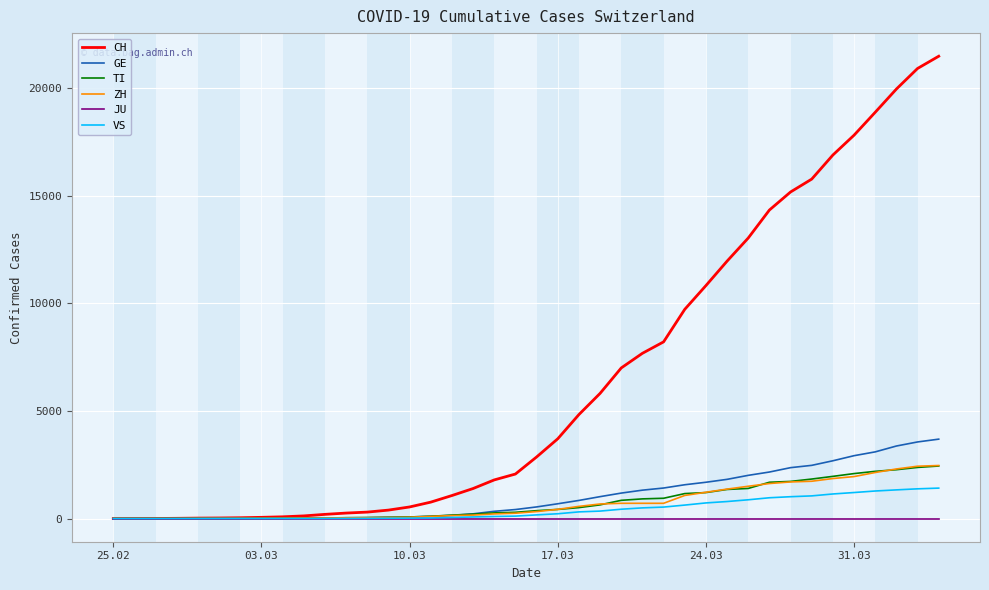

Which series has the largest total across all categories?

CH